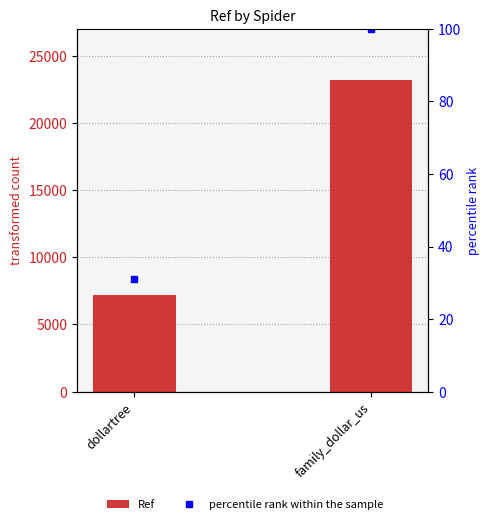

Rank the categories by Ref value from highest to lowest.

family_dollar_us, dollartree